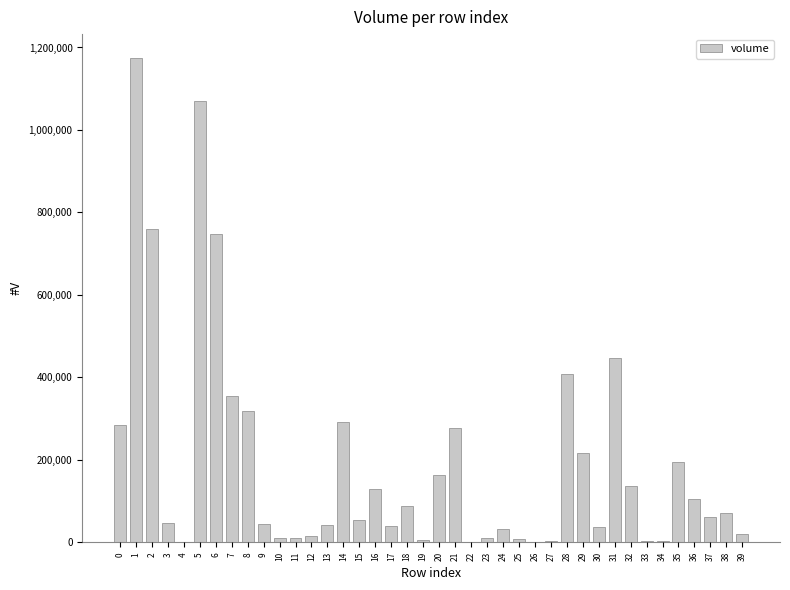

The value at 28 is 409011.2. True or false?

True